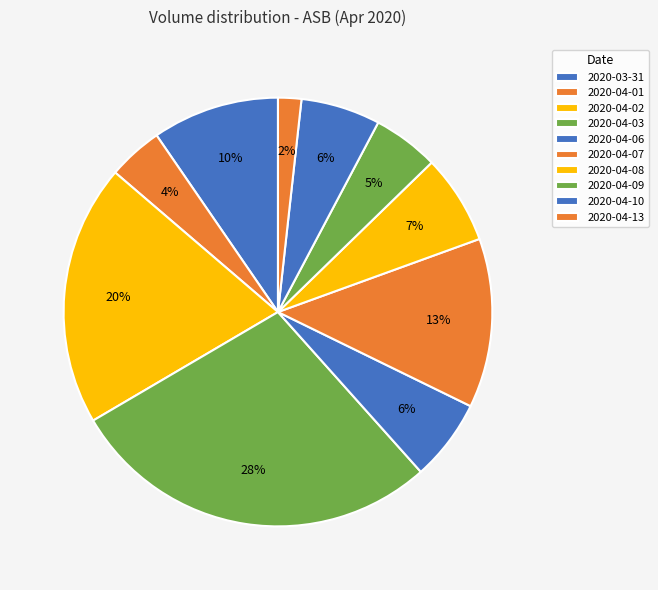

Count the number of slices in the pie.

10